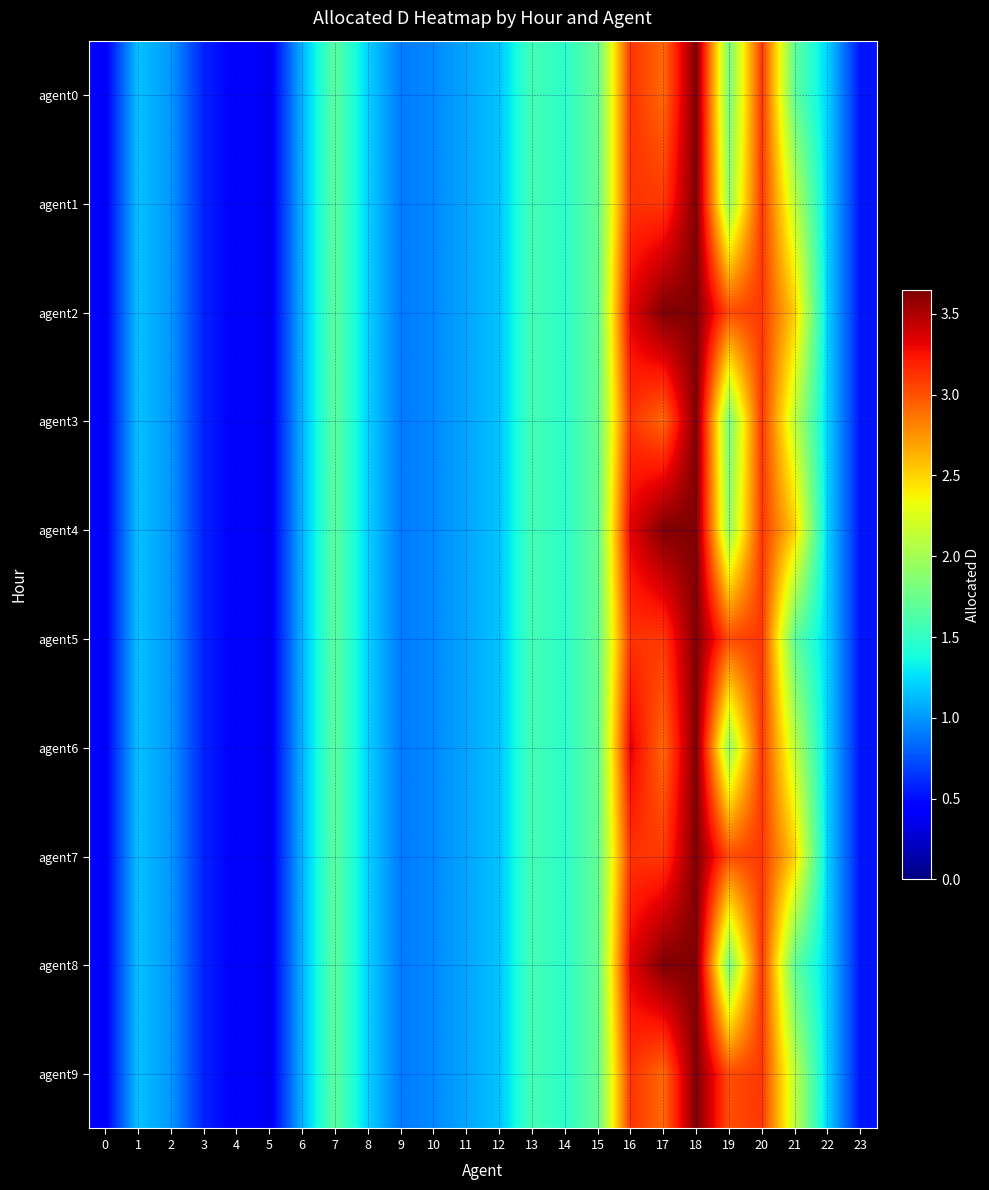

At which category is the sum across all series the highest?

18